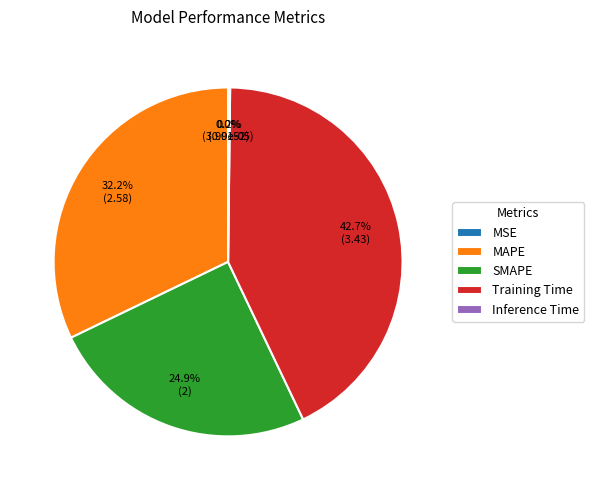

Is there any slice that represents more than half of the pie?

No